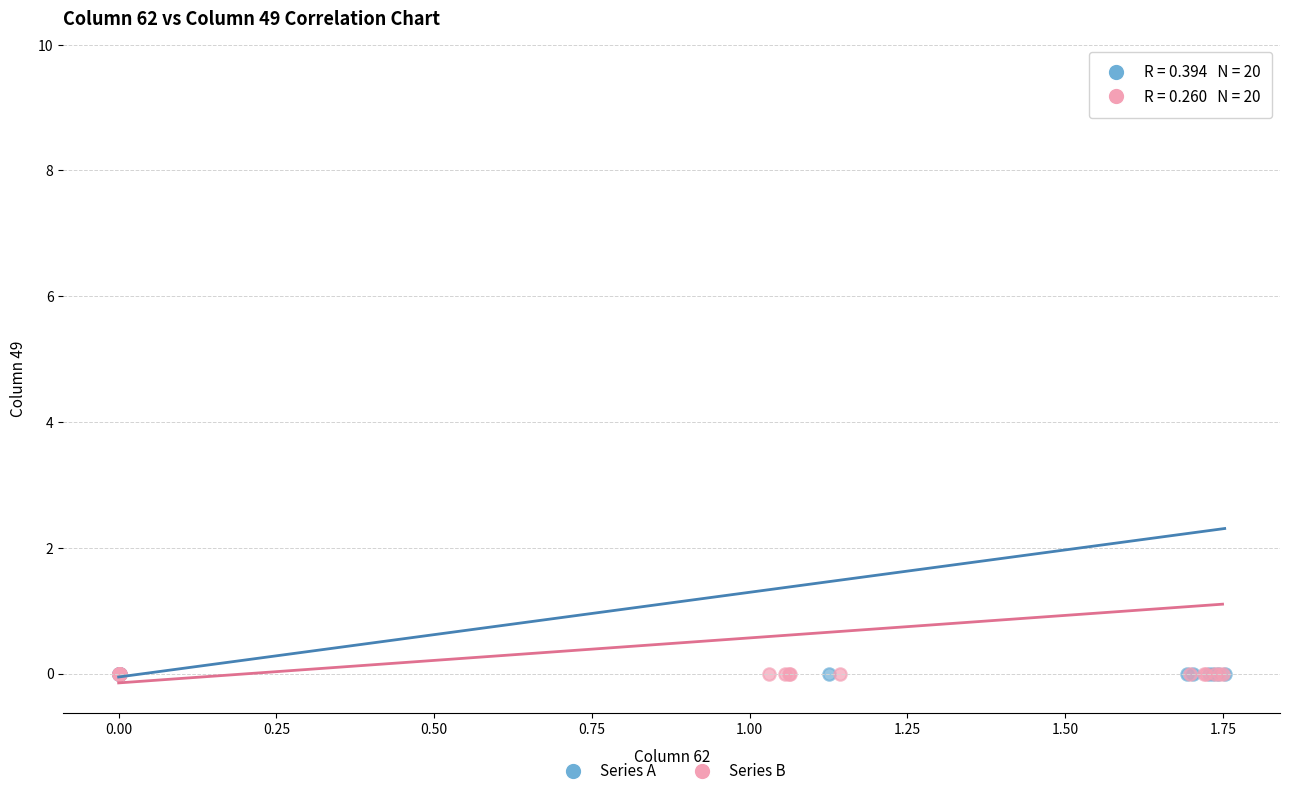

What are all the series names shown in the legend?

Series A, Series B